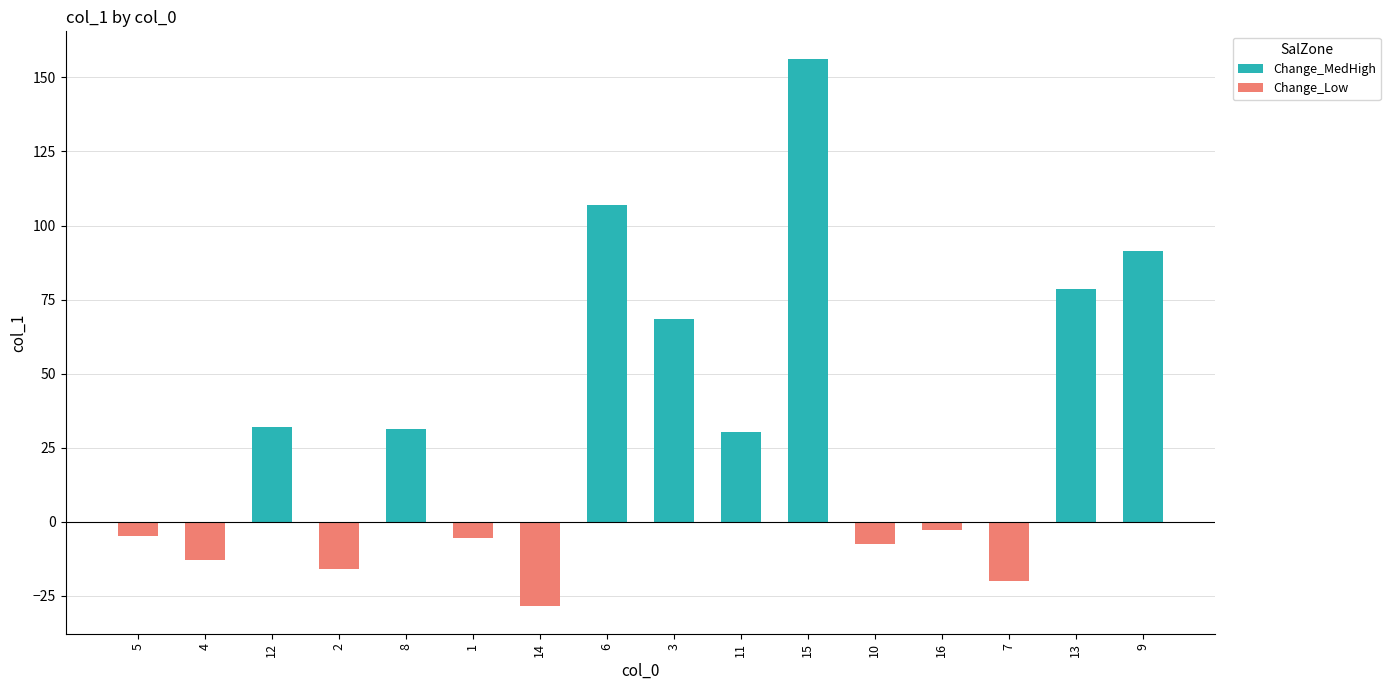

How many values in the Change_Low series are below 0?

8